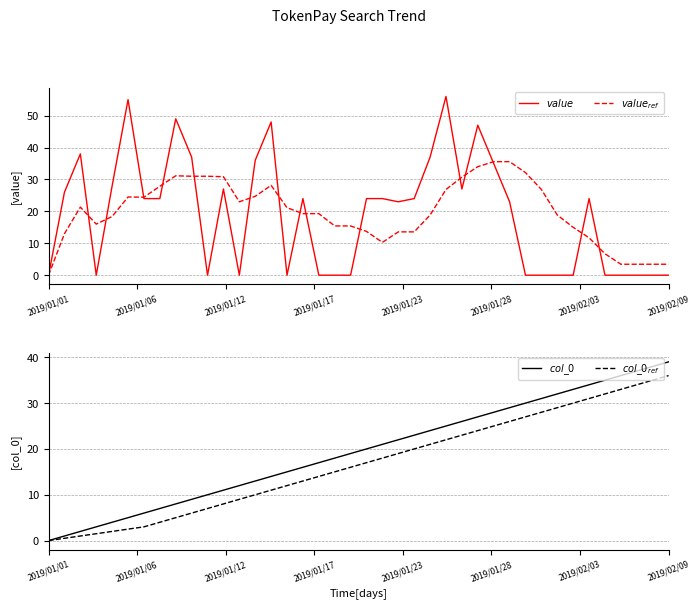

Does the chart have visible grid lines?

Yes